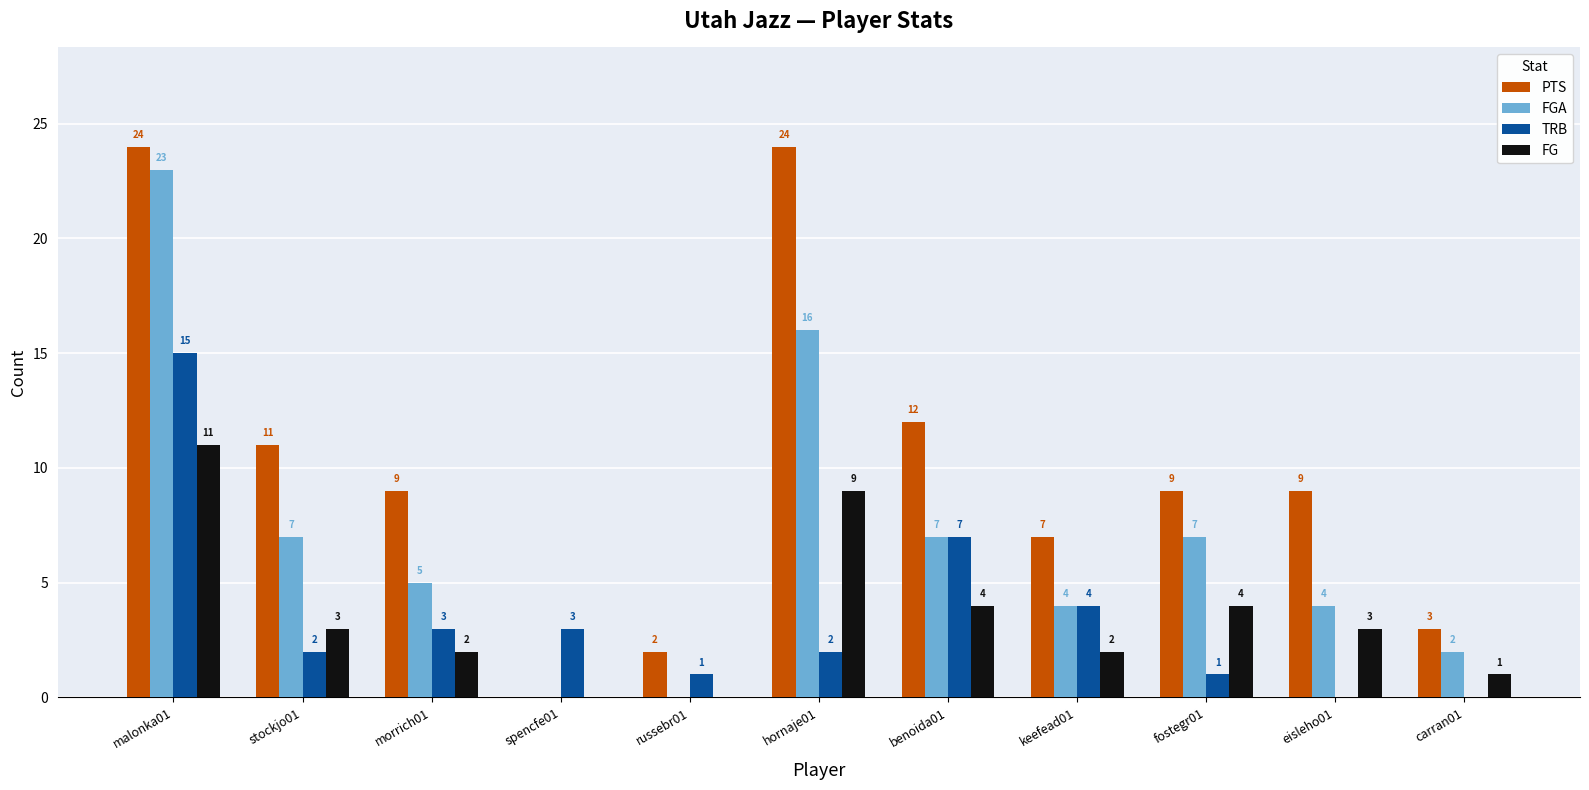

Which series has the largest total across all categories?

PTS